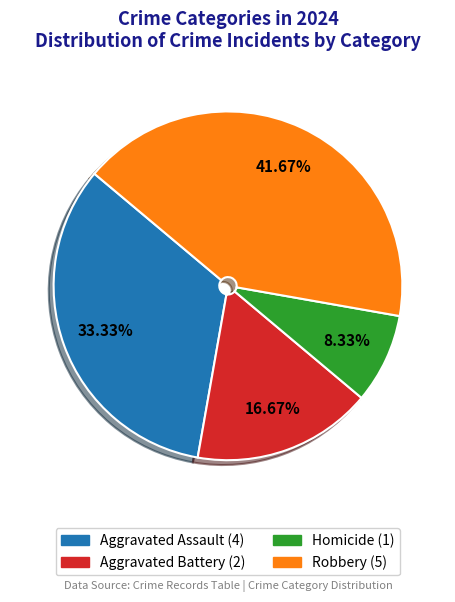

How many slices are in this pie chart?

4